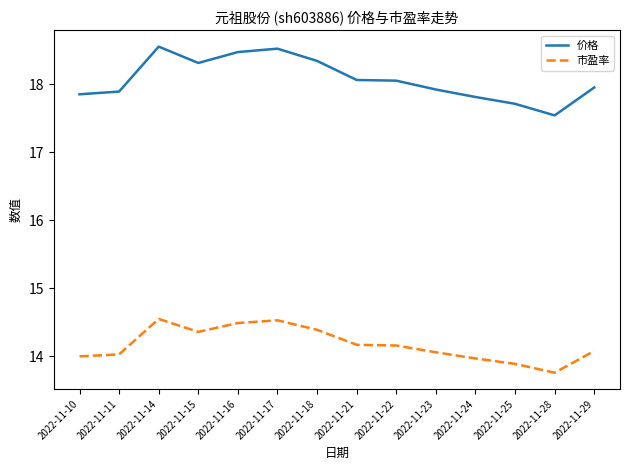

True or false: 价格 and 市盈率 cross at least once.

False